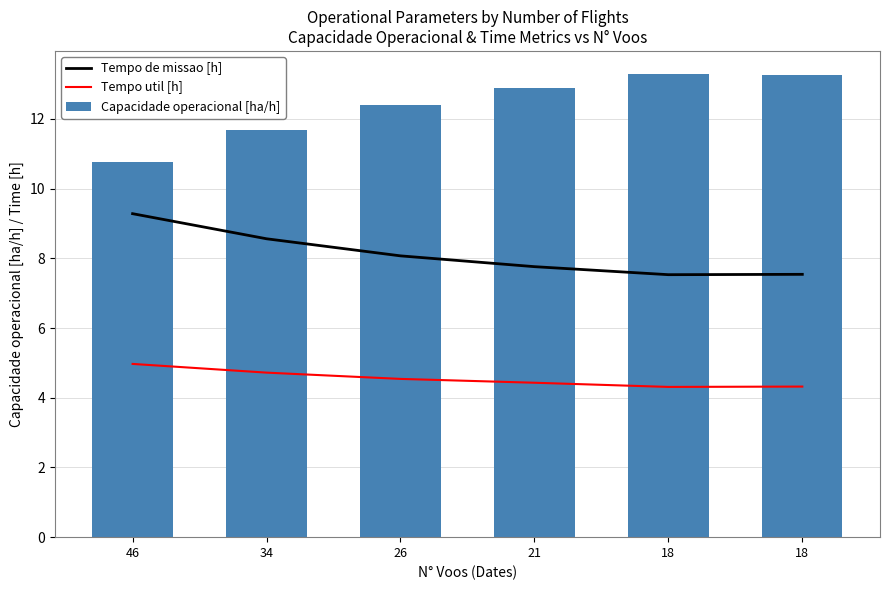

What is the difference between the Tempo util [h] values at 34 and 21?

0.3